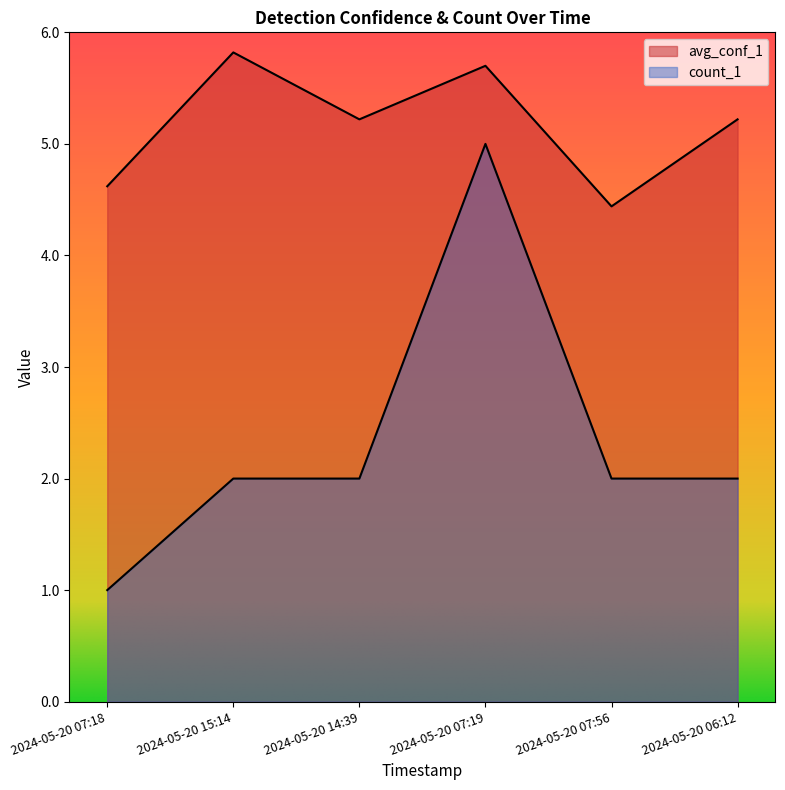

Rank the series by their average value, from highest to lowest.

avg_conf_1, count_1